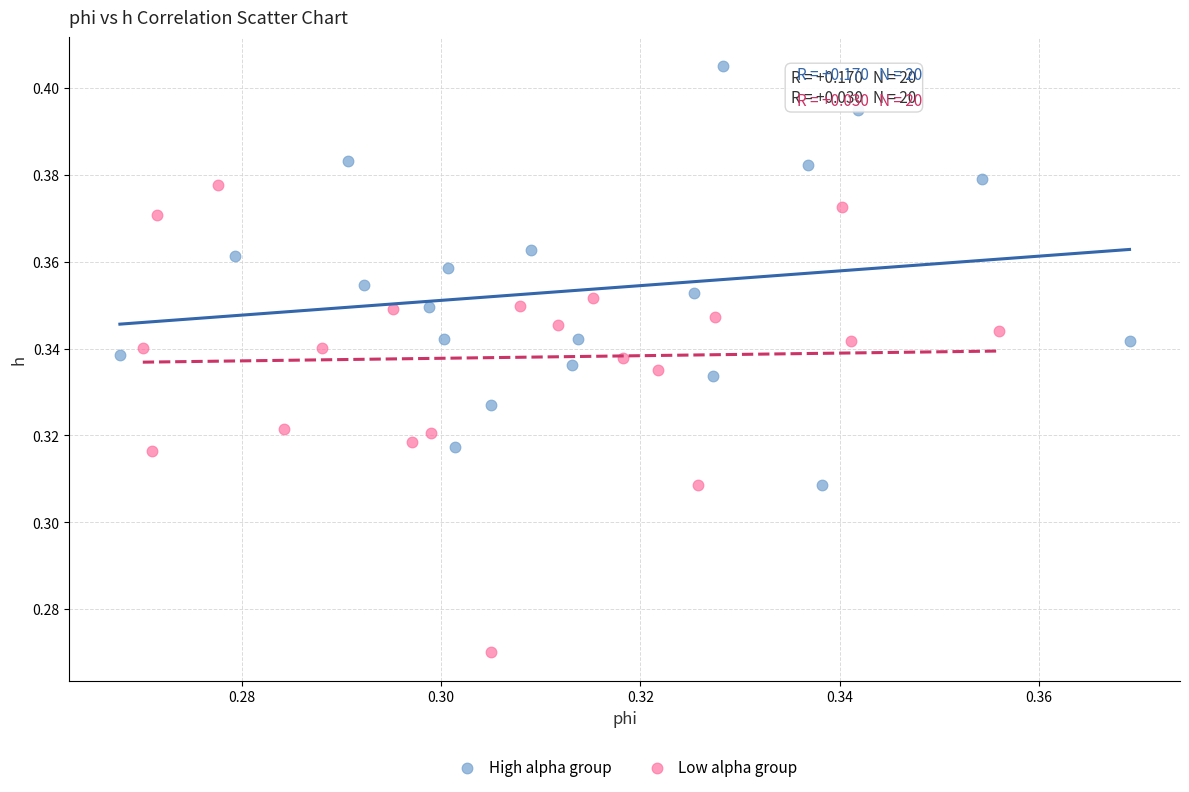

Which series reaches the minimum Y coordinate?

Low alpha group